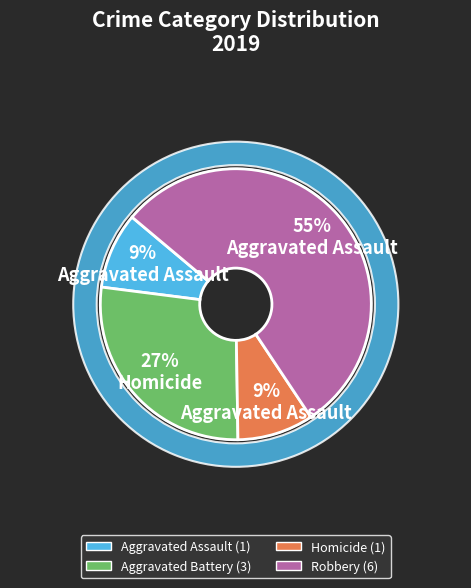

What is the change in value from Homicide to Robbery?

+5